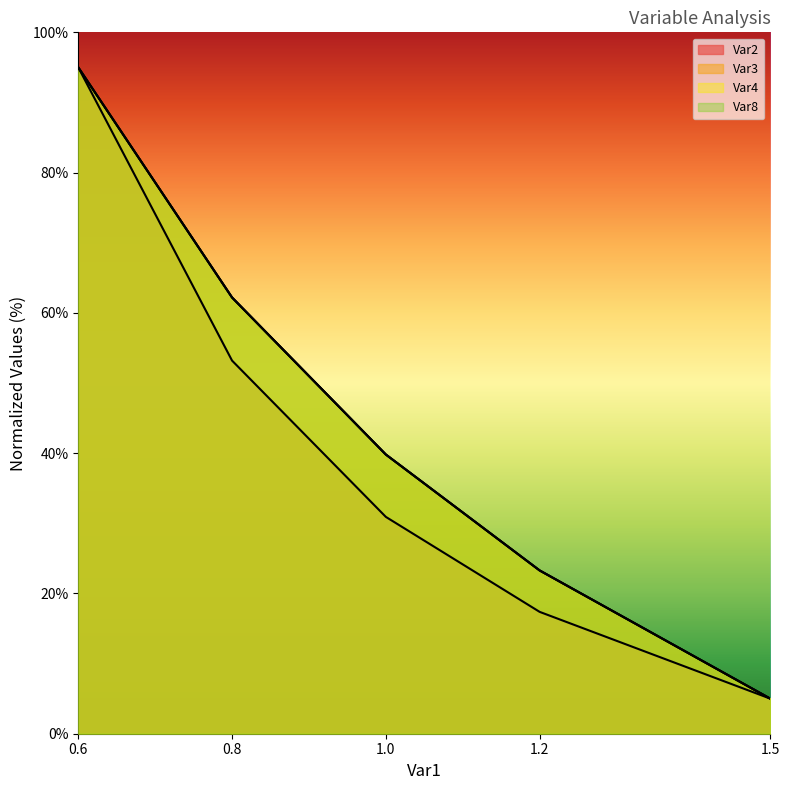

What is the sum of all Var4 values?

225.3